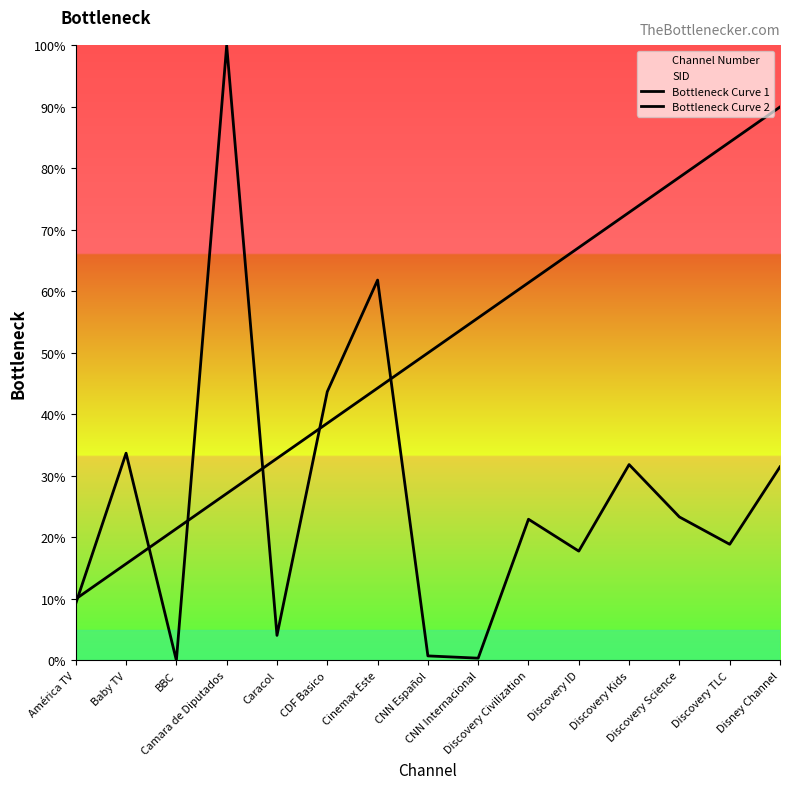

What is the label of the 10th point from the right?

CDF Basico